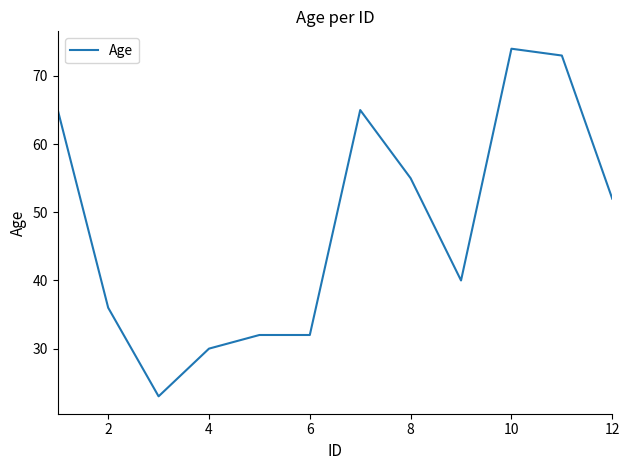

What is the minimum value shown in the chart?

23